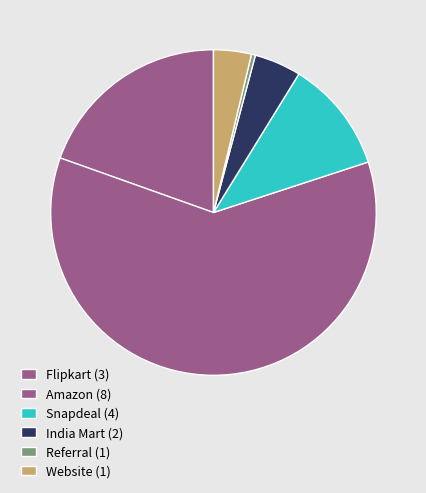

Which category has the biggest portion of the pie?

Amazon